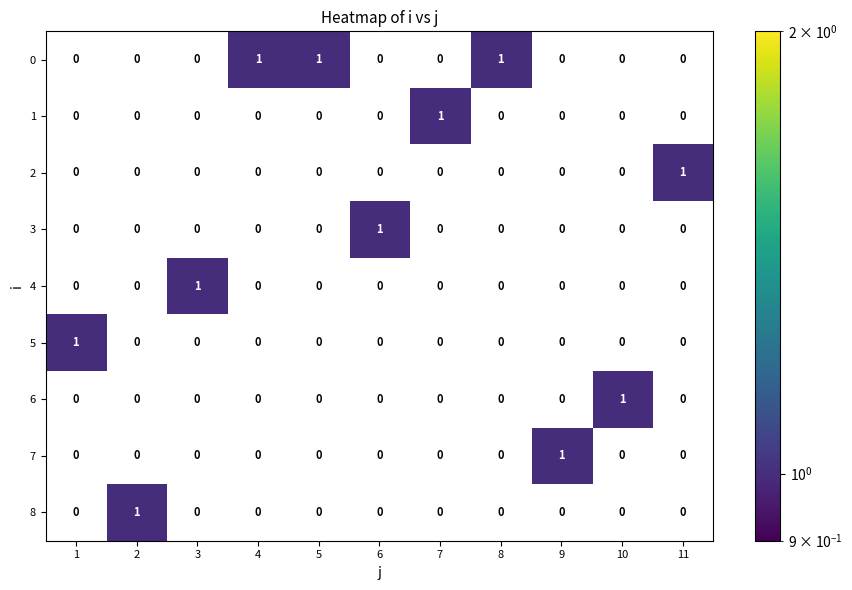

What is the sum of all 0 values?

3